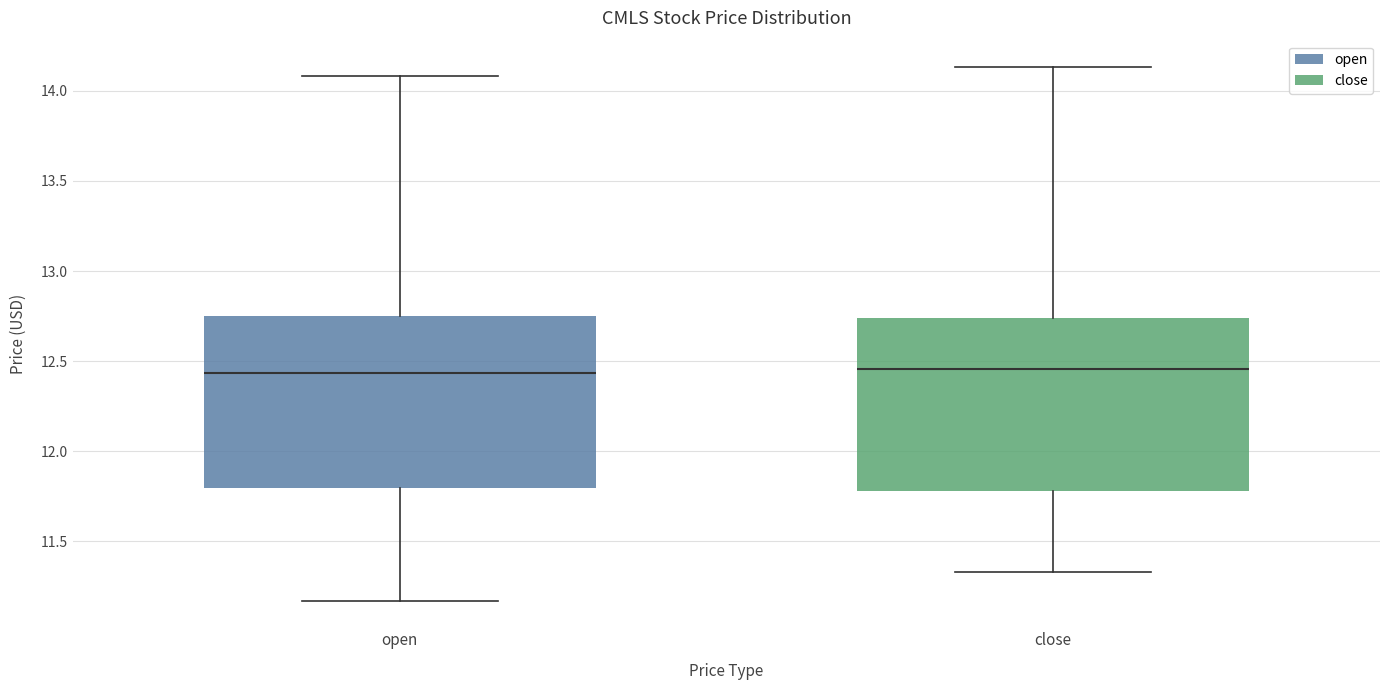

Where is the upper edge of the box for close on the y-axis? The values are not printed on the chart, so give them approximately, as read against the axis.

12.75